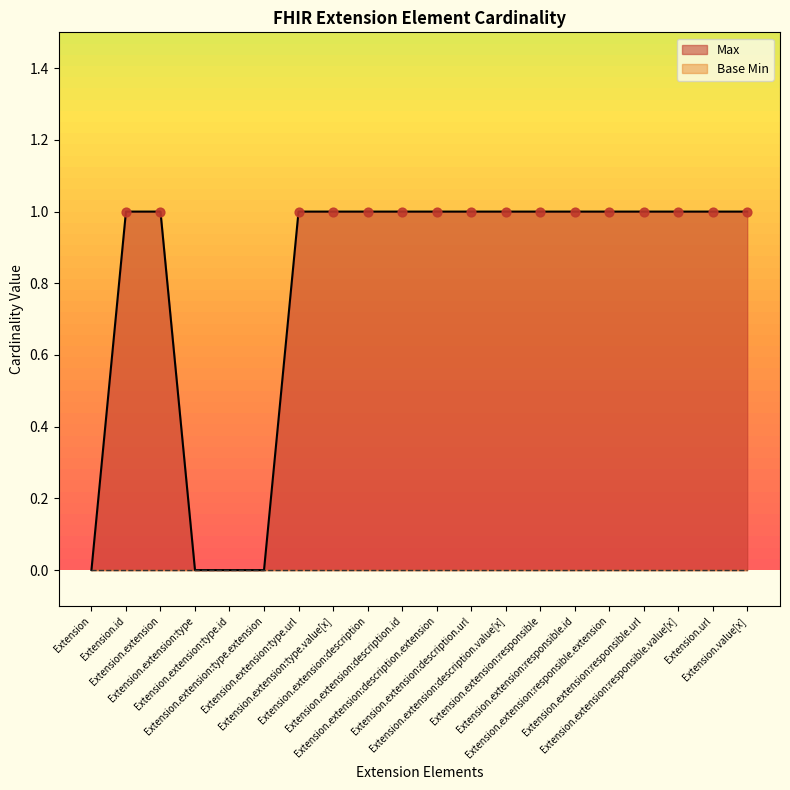

Approximately how many times larger is the value at Extension.extension:responsible.value[x] compared to Extension.extension:description.extension?

1.0